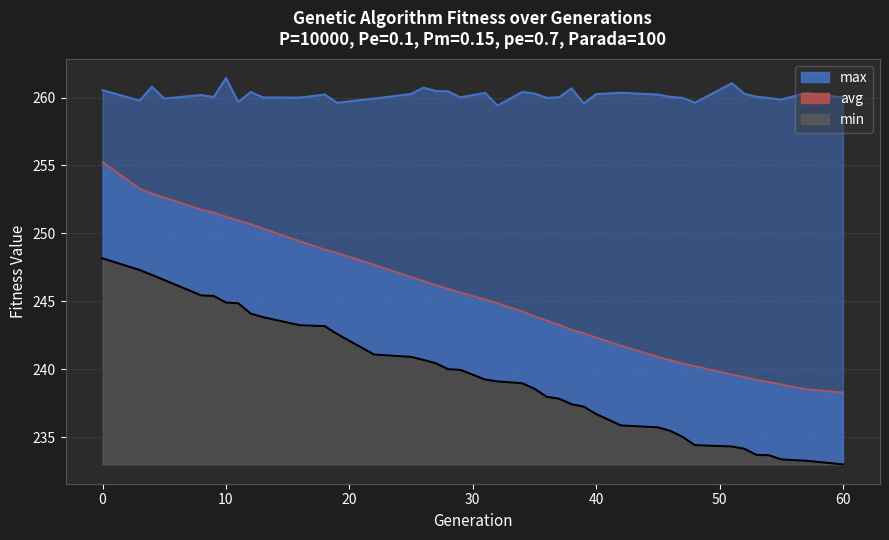

How many interior local peaks does the max line series have?

12